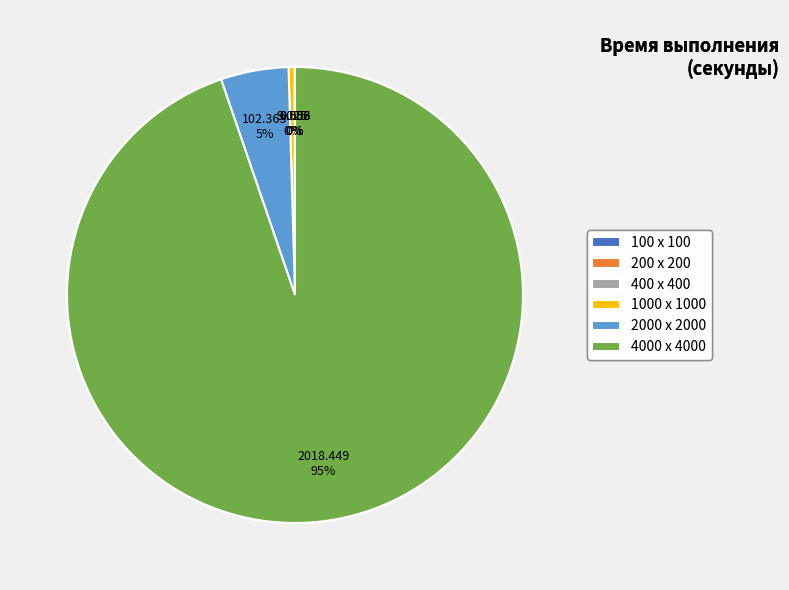

Combined, do 2000 x 2000 and 4000 x 4000 account for over 50%?

Yes